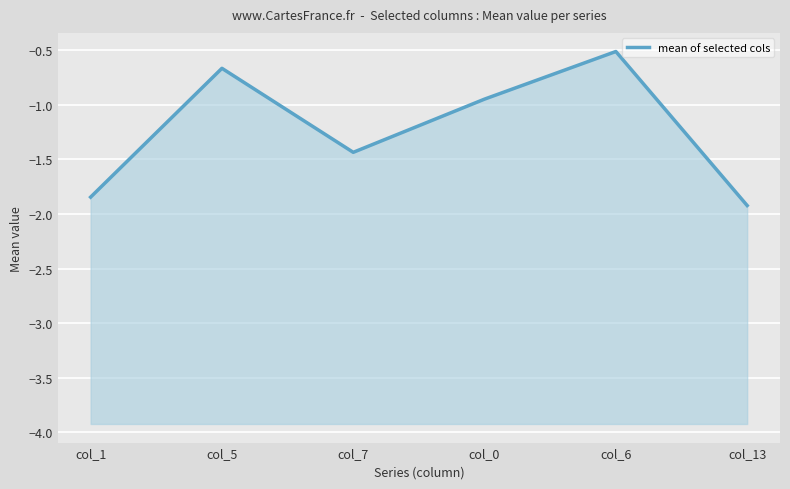

True or false: the data has more than 0 interior local peaks.

True